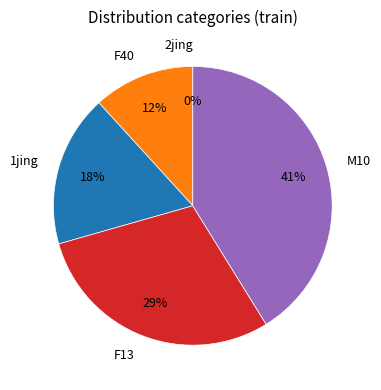

To the nearest percent, what is the difference between the largest and smallest slice percentages?

41%